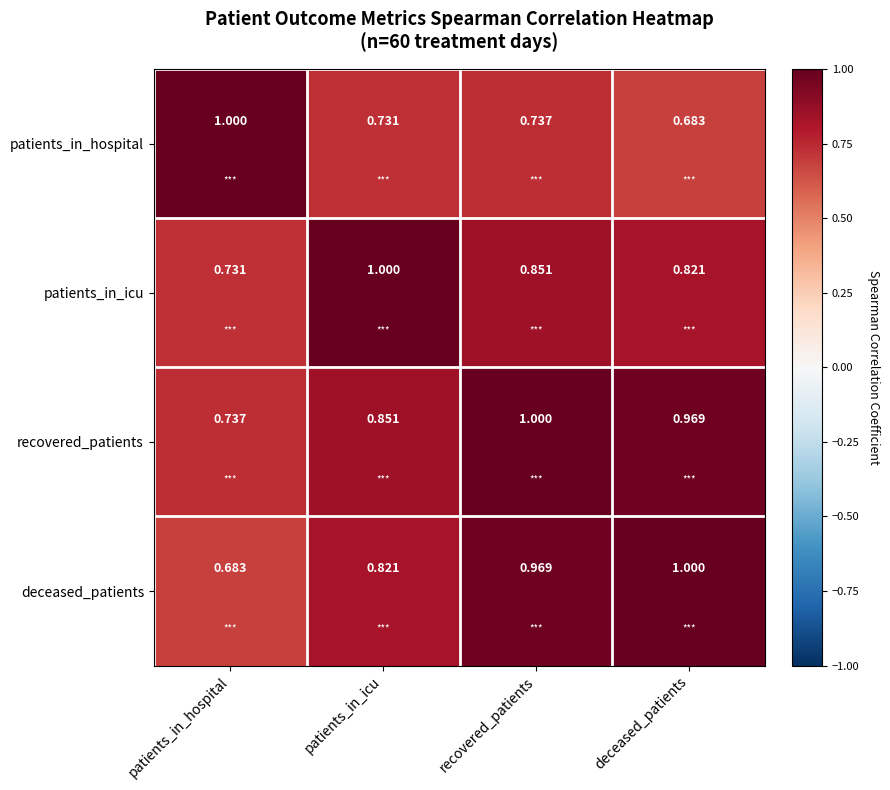

Which series has the largest total across all categories?

recovered_patients